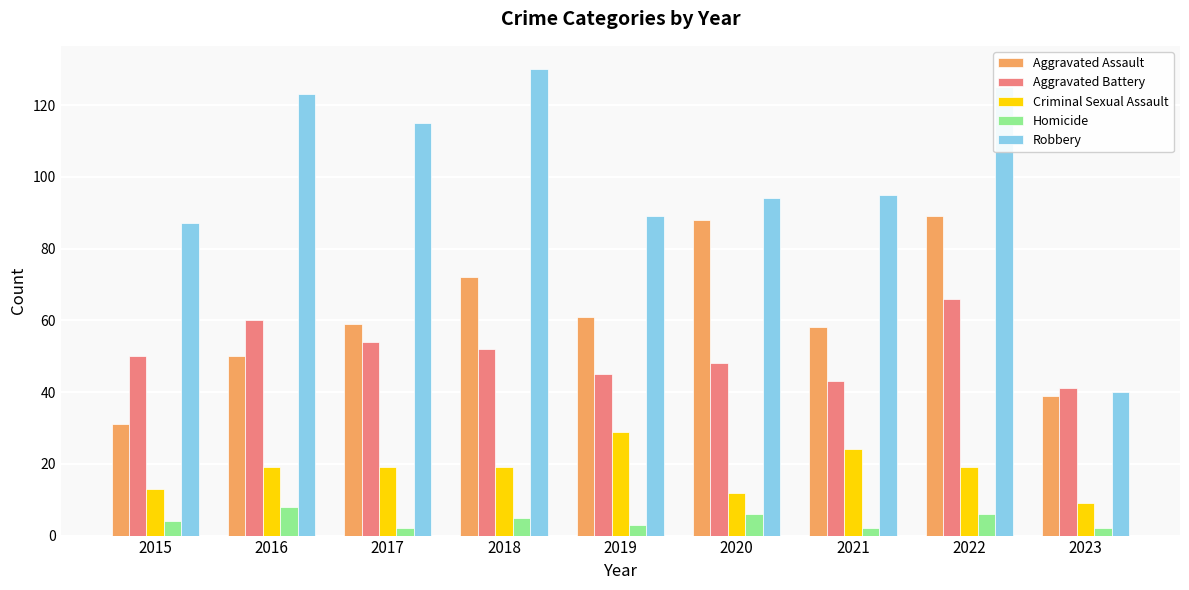

Which series changed the most between 2015 and 2021?

Aggravated Assault